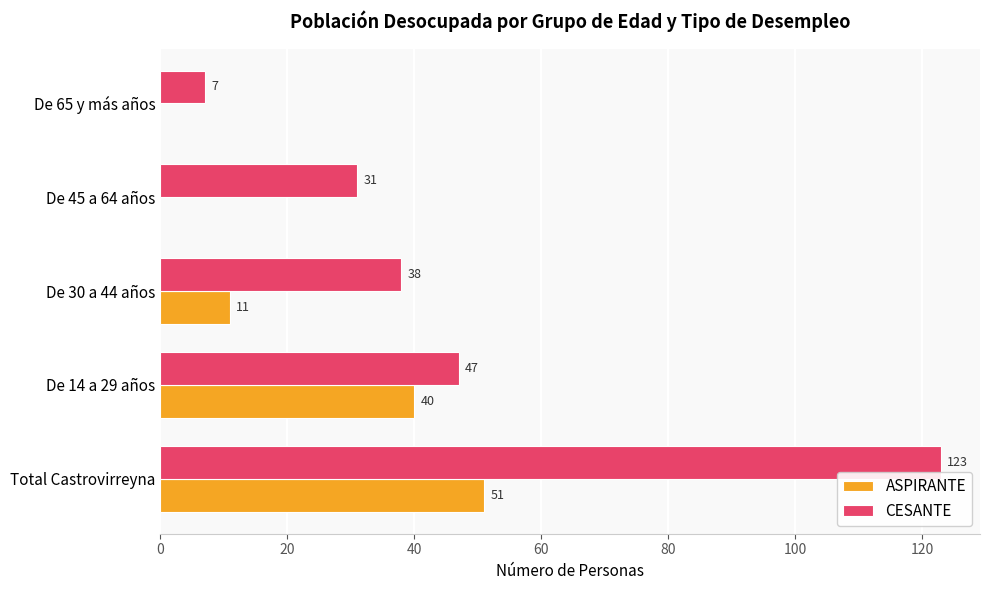

How many data points does each series have?

5